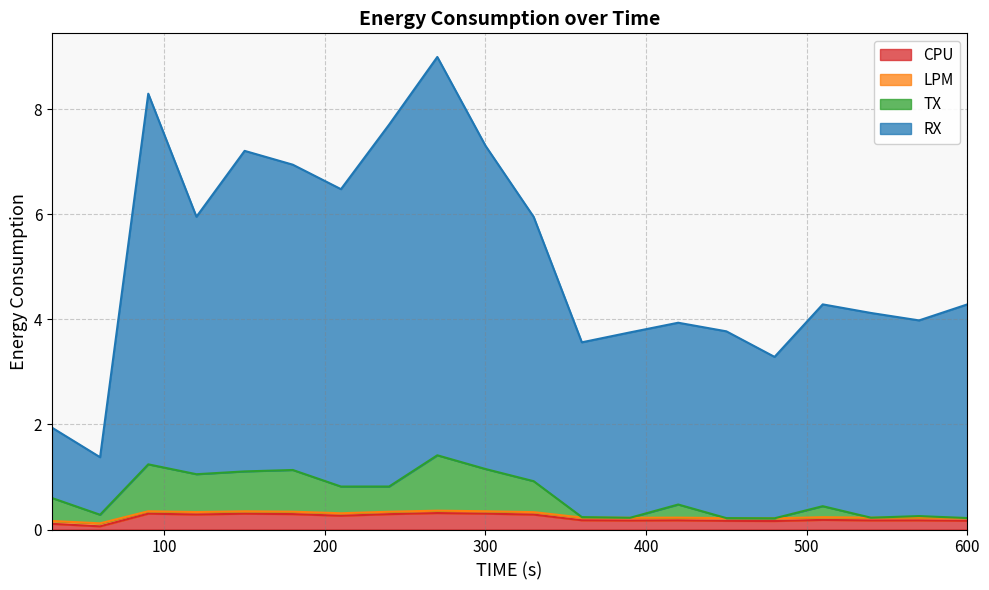

True or false: LPM and CPU cross at least once.

False